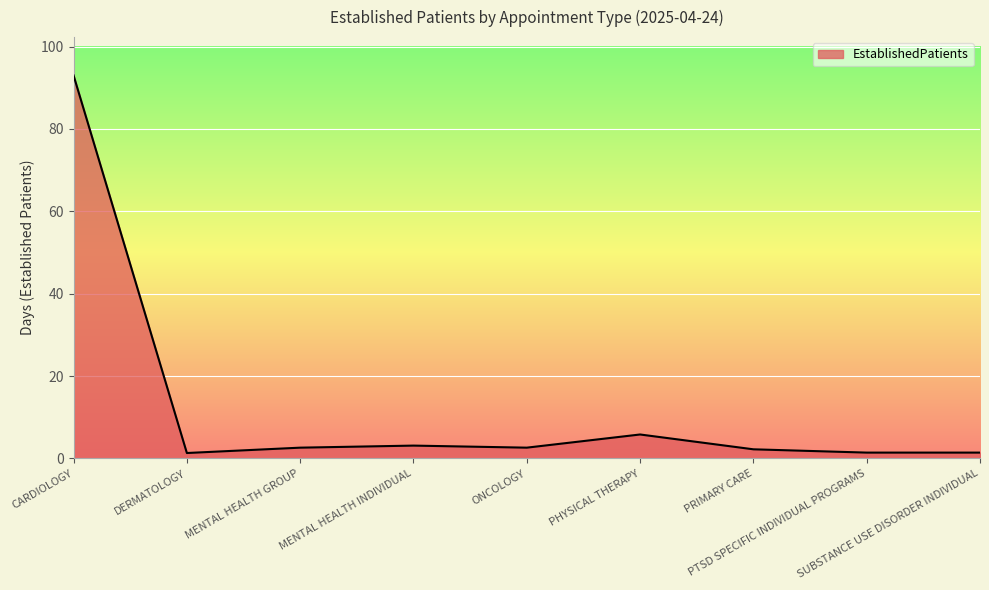

What is the maximum value shown in the chart?

93.0